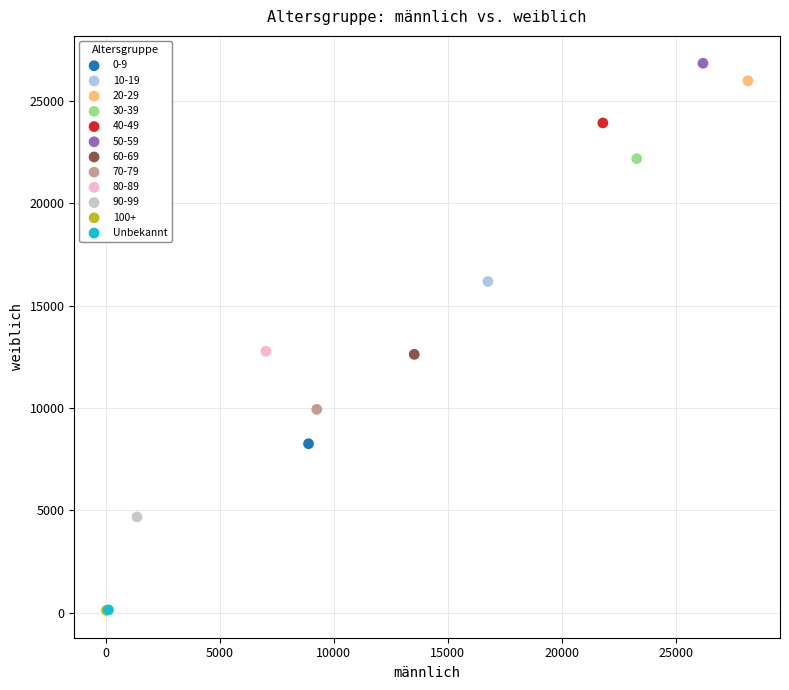

Which series contains the highest Y value?

50-59